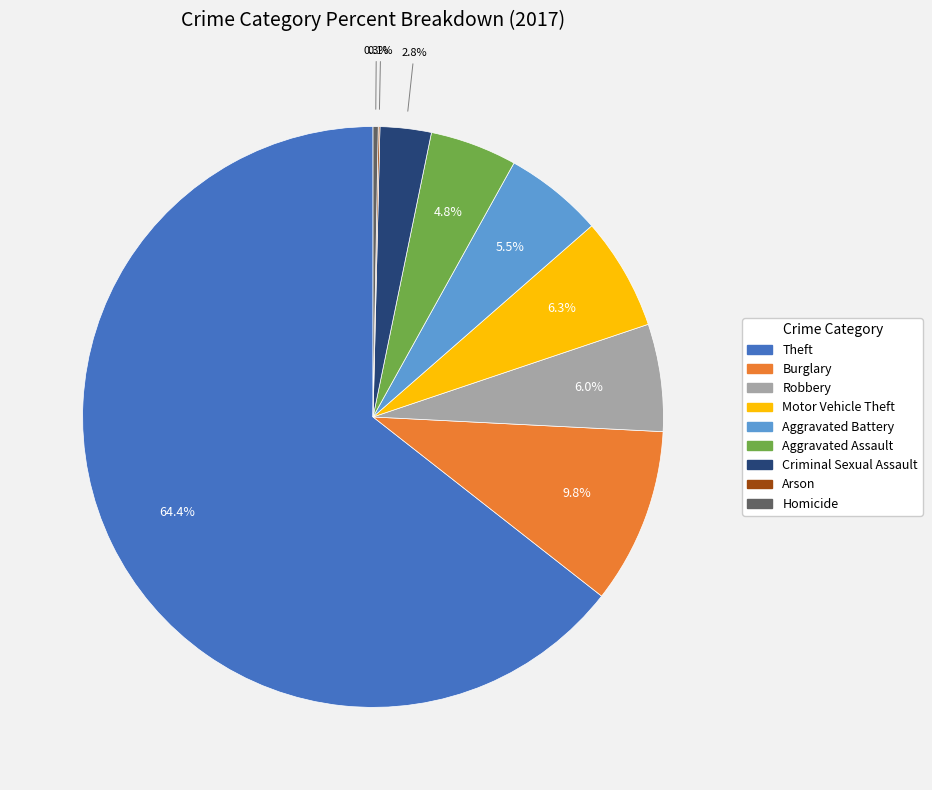

Is there a majority slice in this chart?

Yes